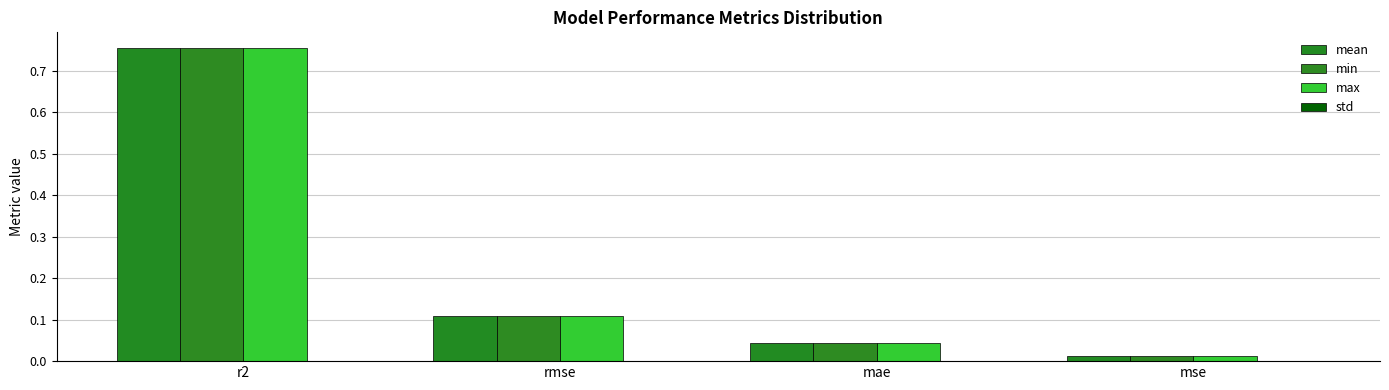

What position from the right is rmse?

3